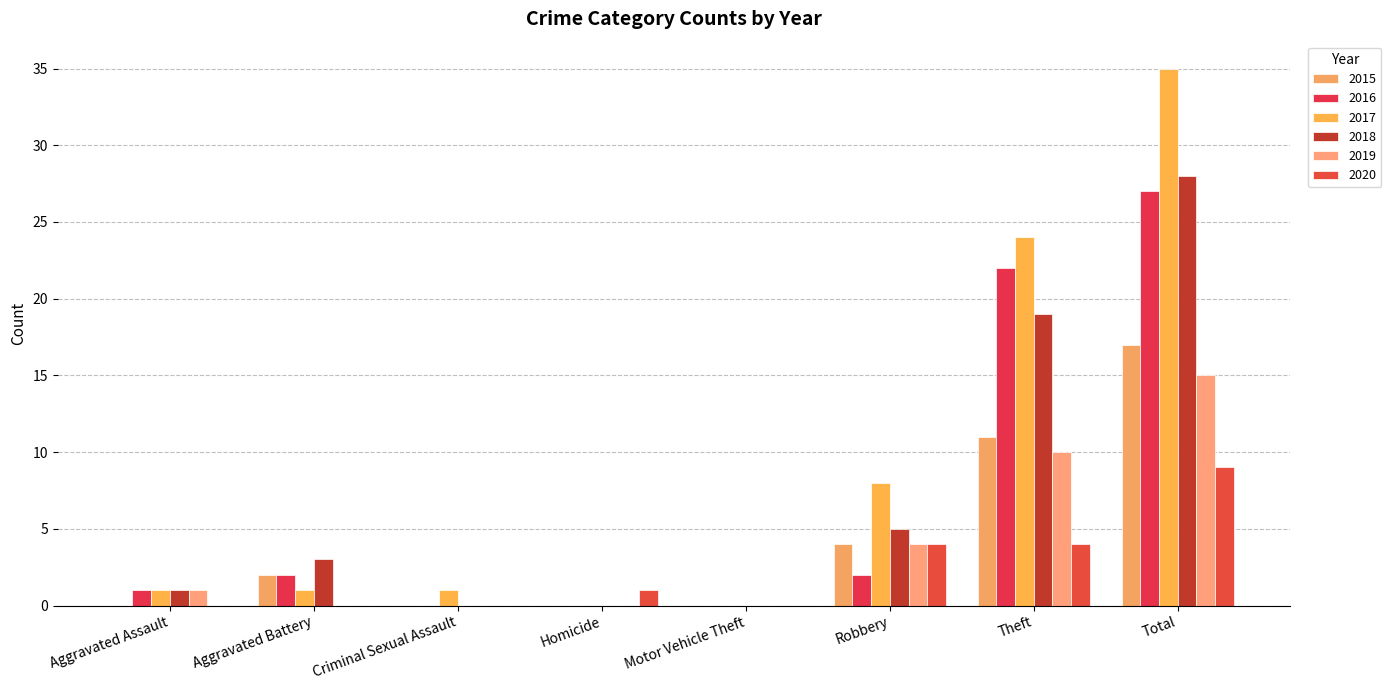

The value of 2020 at Total is 13. True or false?

False